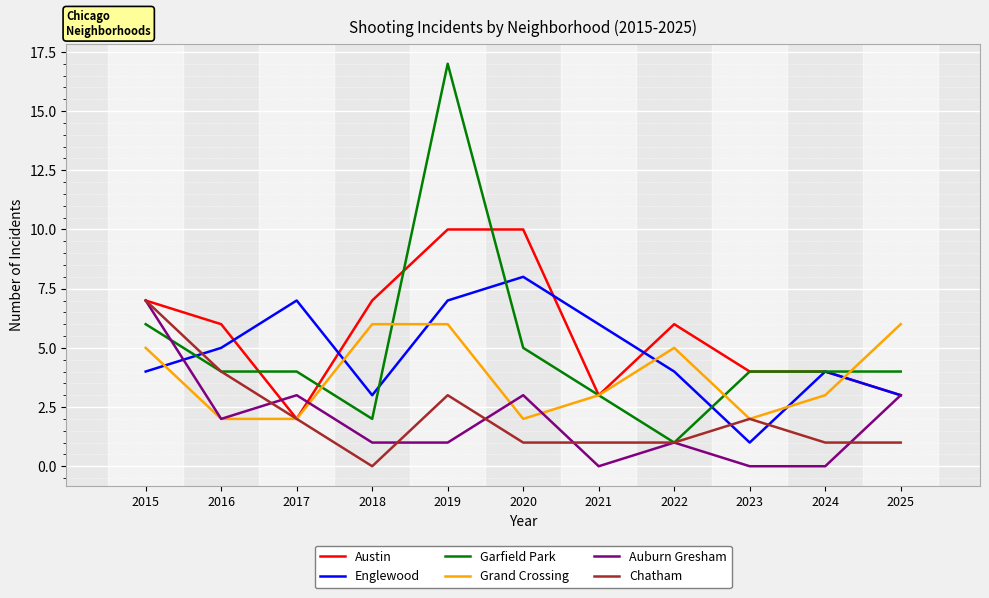

What is the difference between the maximum and minimum values in the Garfield Park series?

16